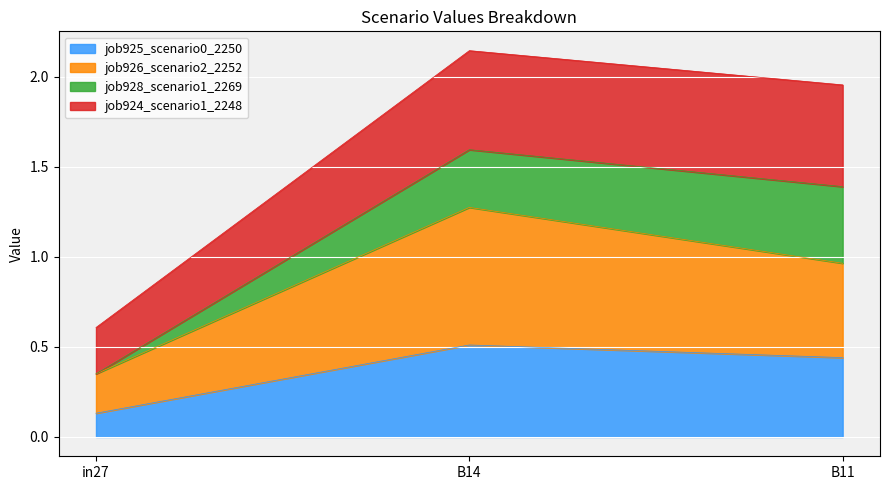

At which category is the sum across all series the highest?

B14